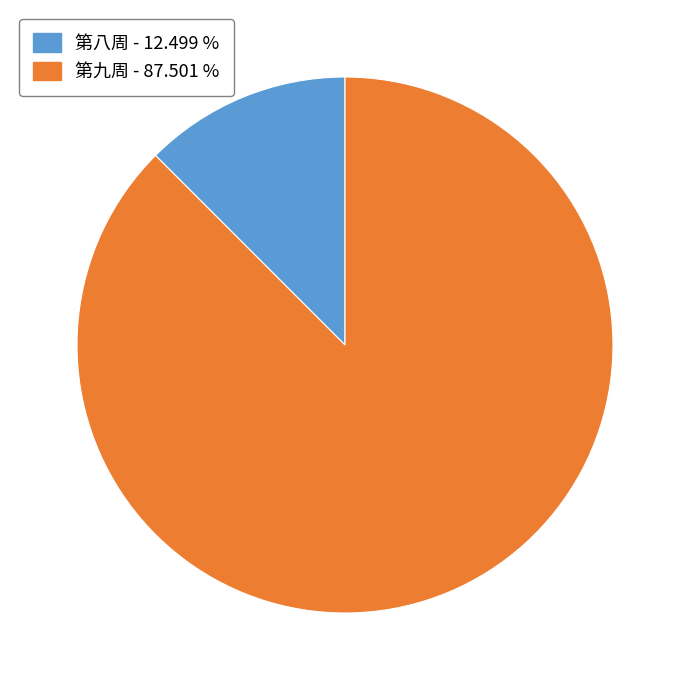

What is the majority slice?

第九周